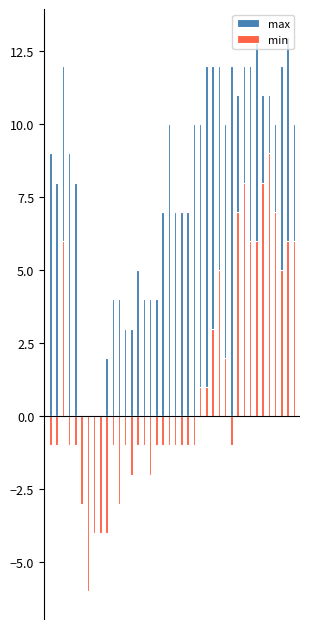

Which category has the lowest value across all series?

6